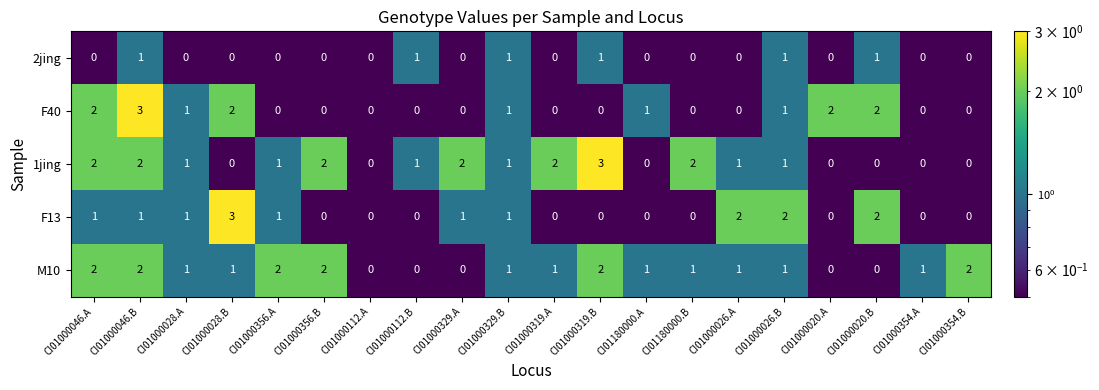

At which category is the sum across all series the highest?

CI01000046.B